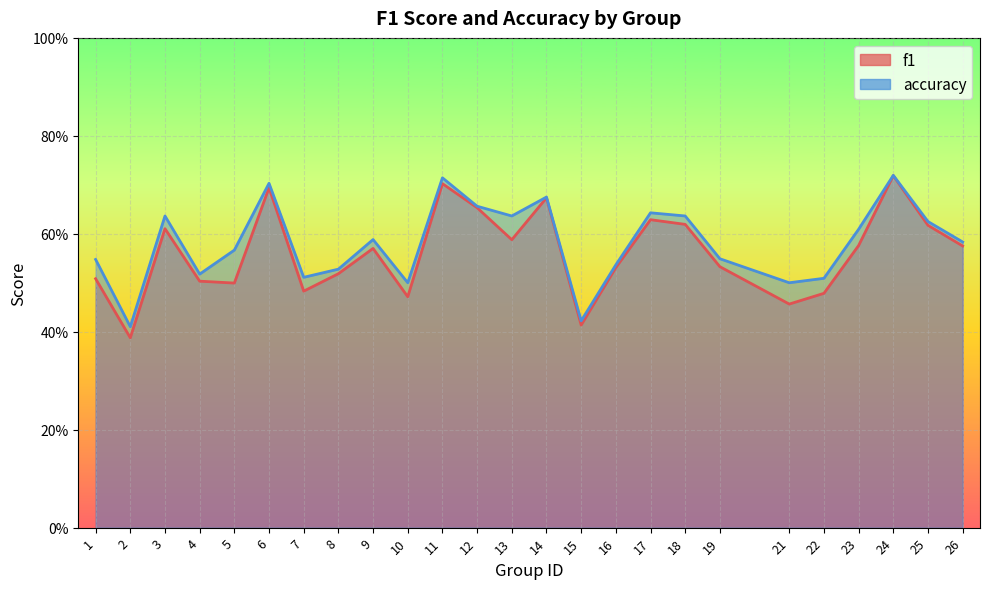

The accuracy series shows 0.5 at 8. True or false?

True